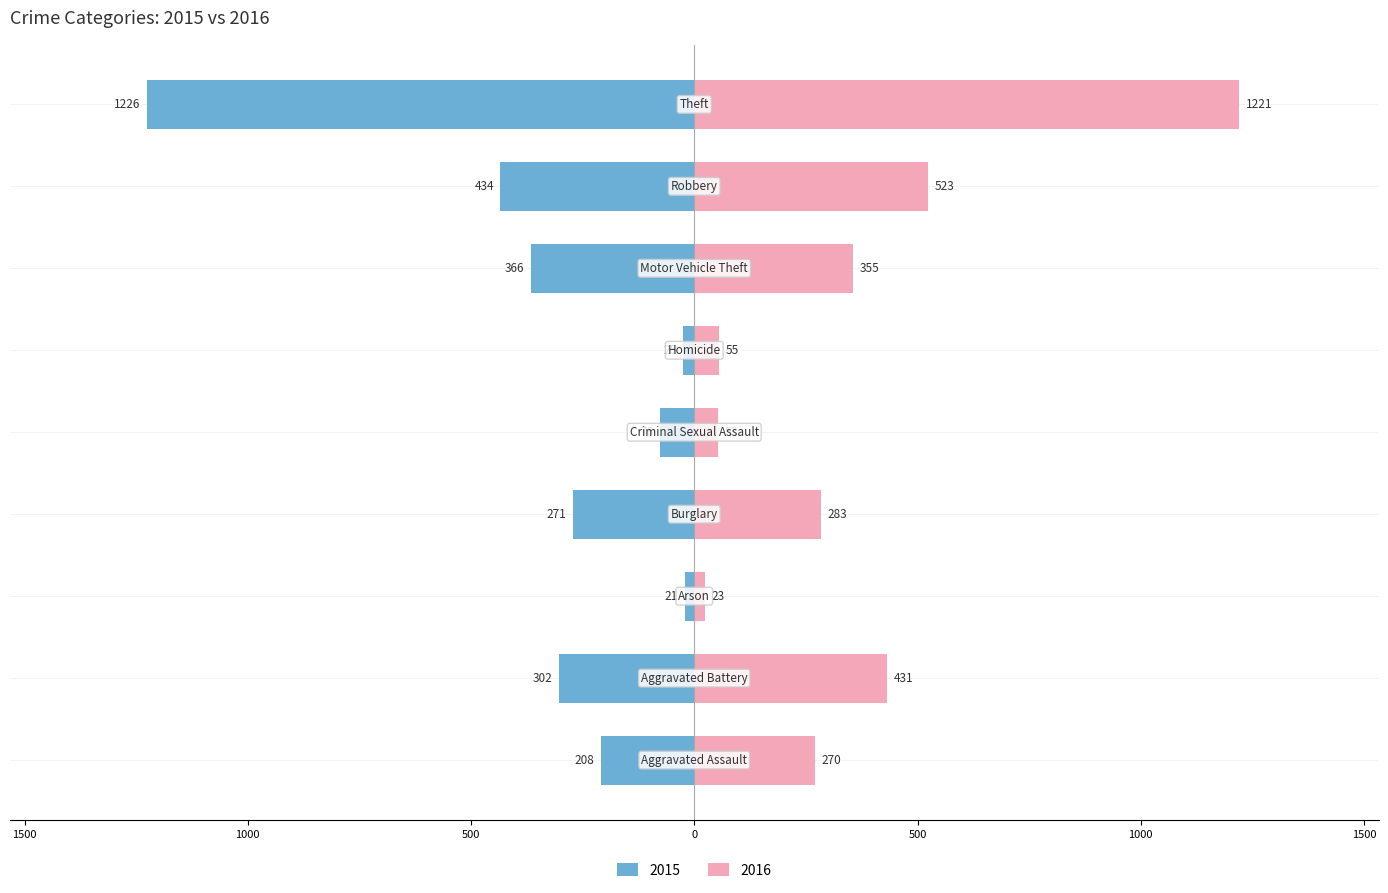

How many groups of bars are there?

9